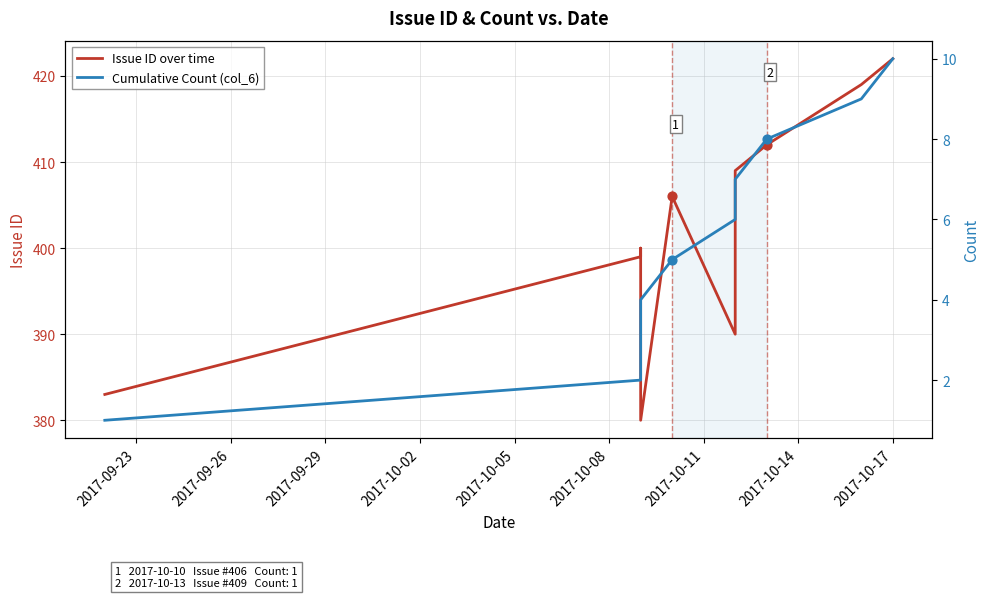

Which series has the largest total across all categories?

Issue ID over time